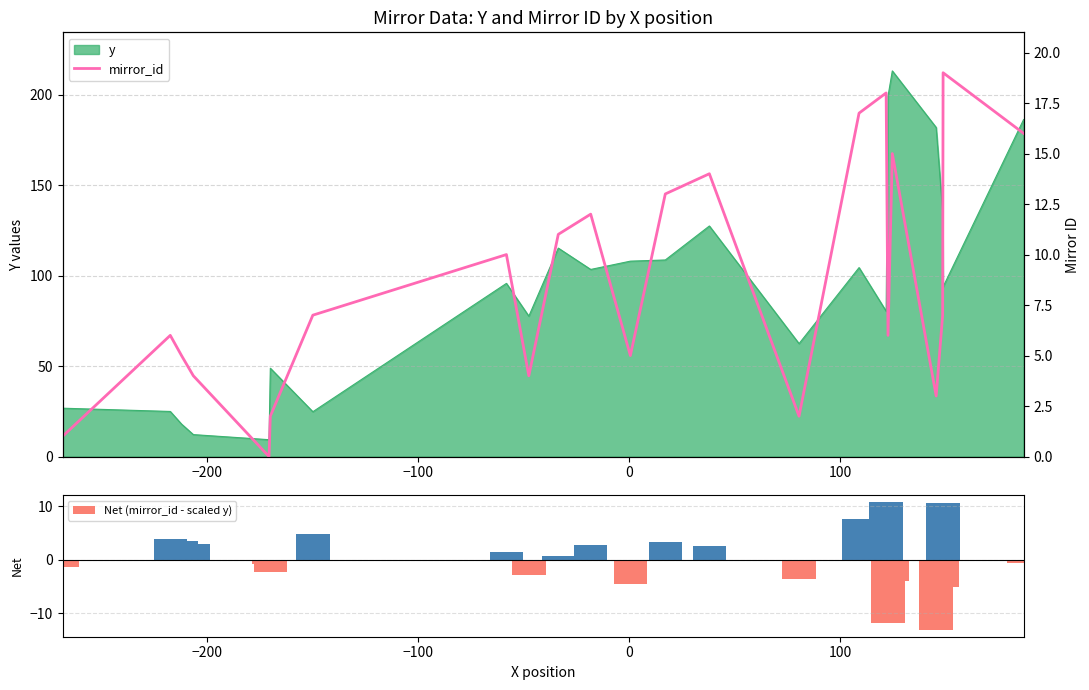

What is the highest value of the Net (mirror_id - scaled y) series?

10.8